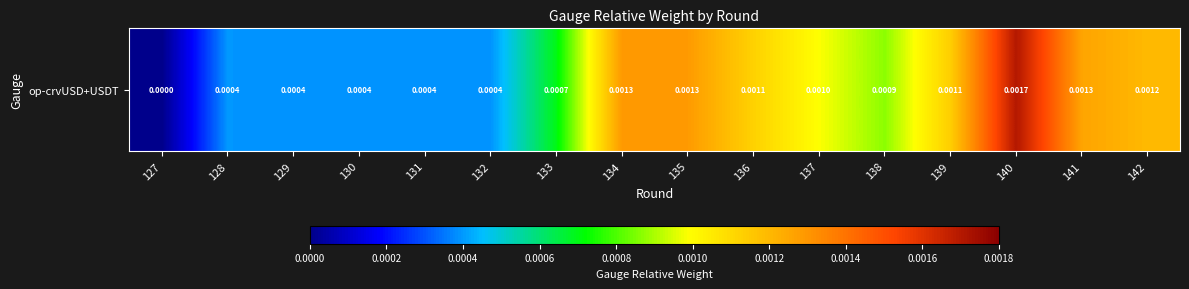

The value at 140 is 0.0. True or false?

True